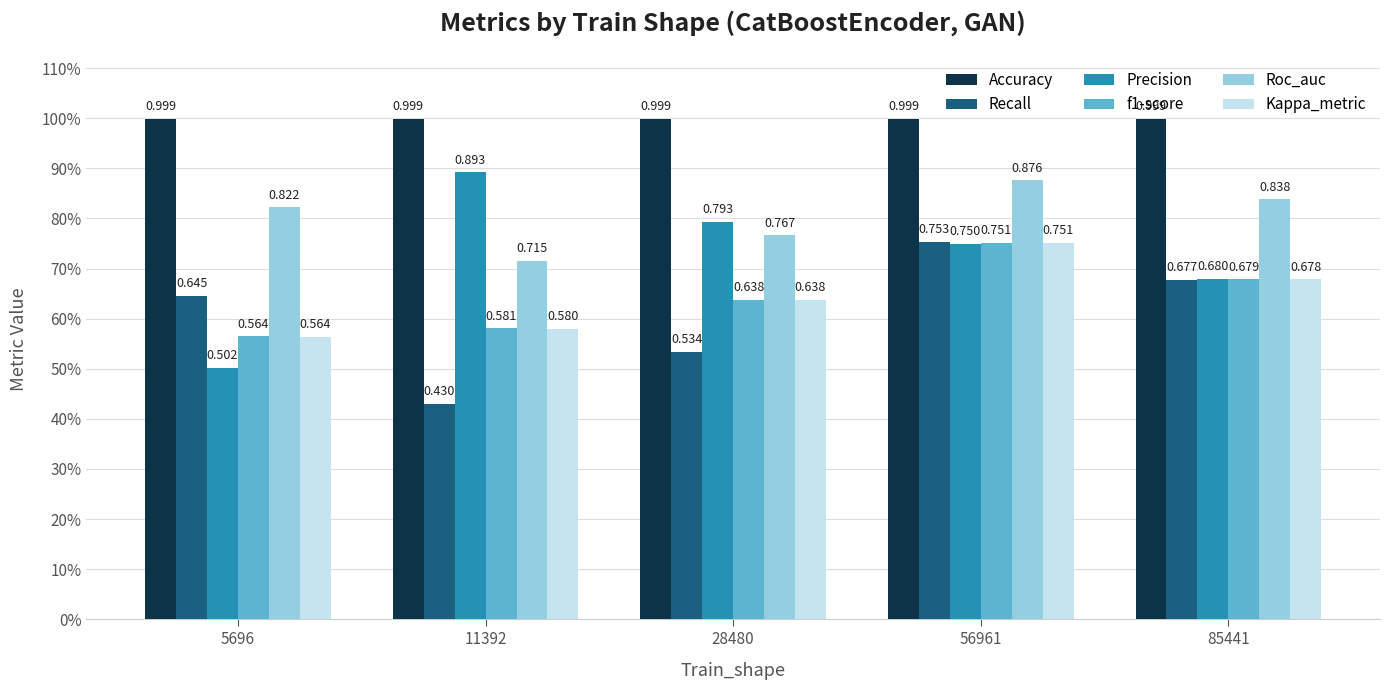

What is the total value across all series at 11392?

4.2